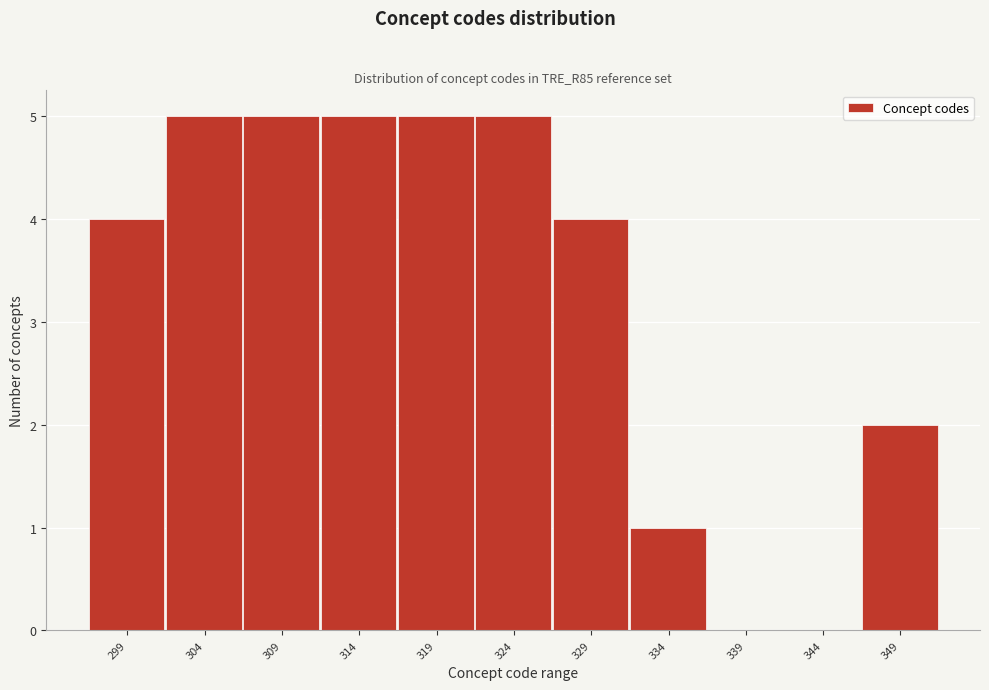

Reading left to right, extract all data points from this chart.

299=4	304=5	309=5	314=5	319=5	324=5	329=4	334=1	339=0	344=0	349=2